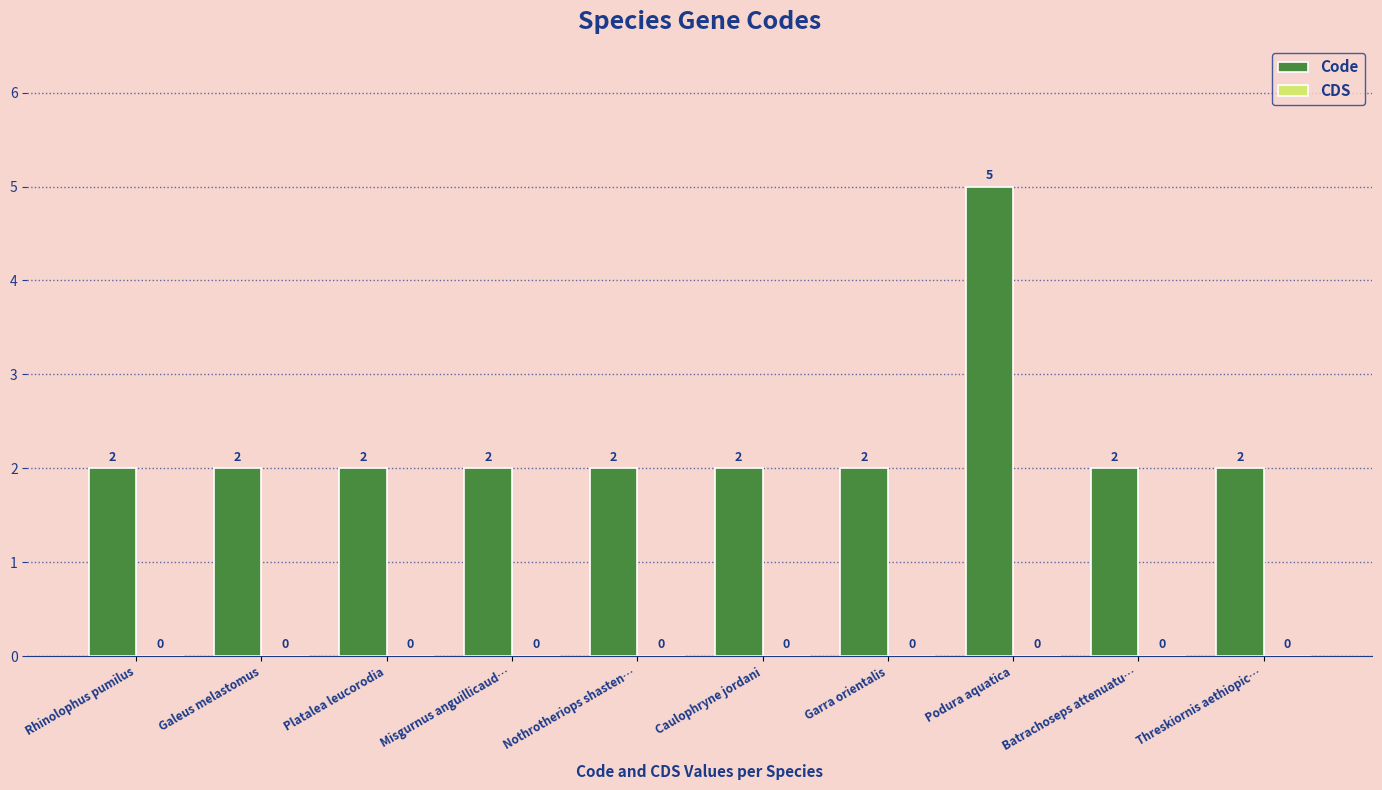

The chart shows a value of 1 at Caulophryne jordani. True or false?

False